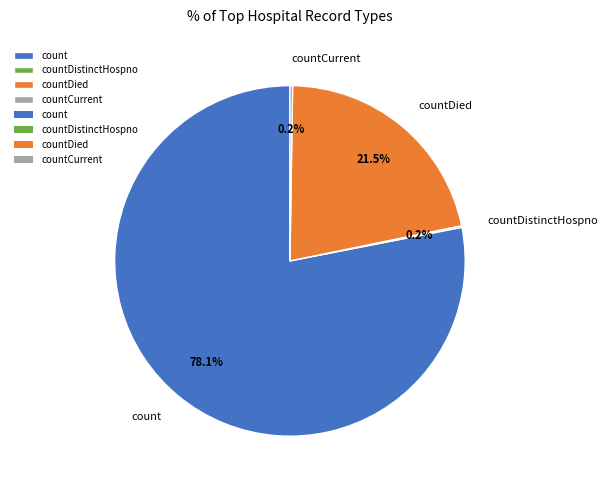

Which slice is the largest?

count